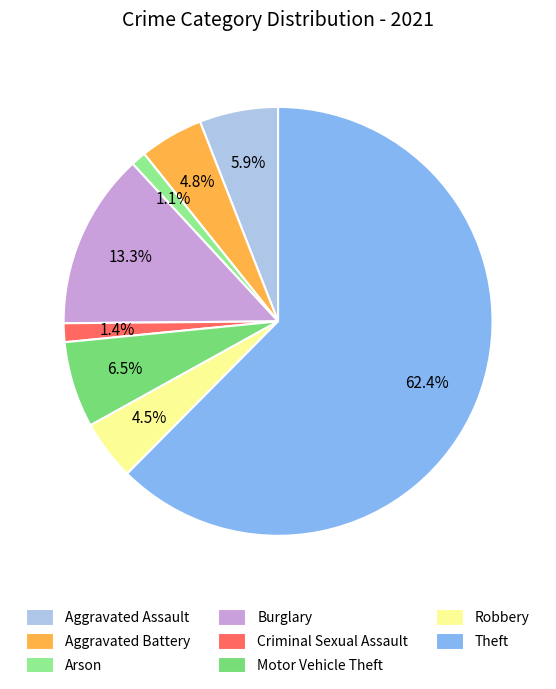

Does Theft represent more than half of the total?

Yes